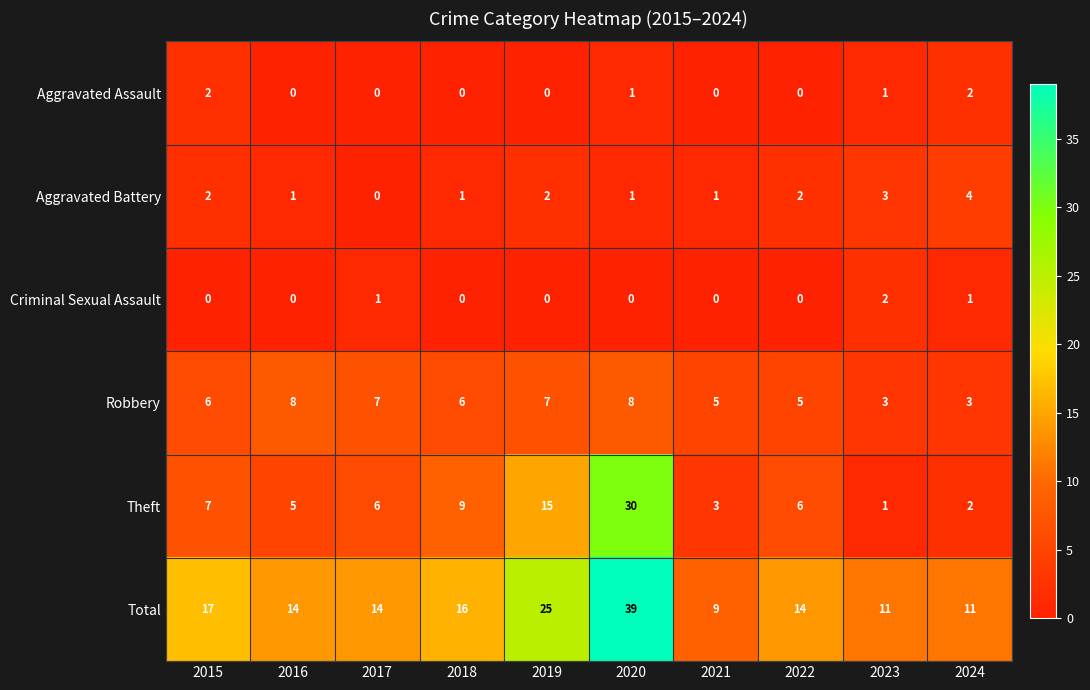

What is the difference between the maximum and minimum values in the Theft series?

29